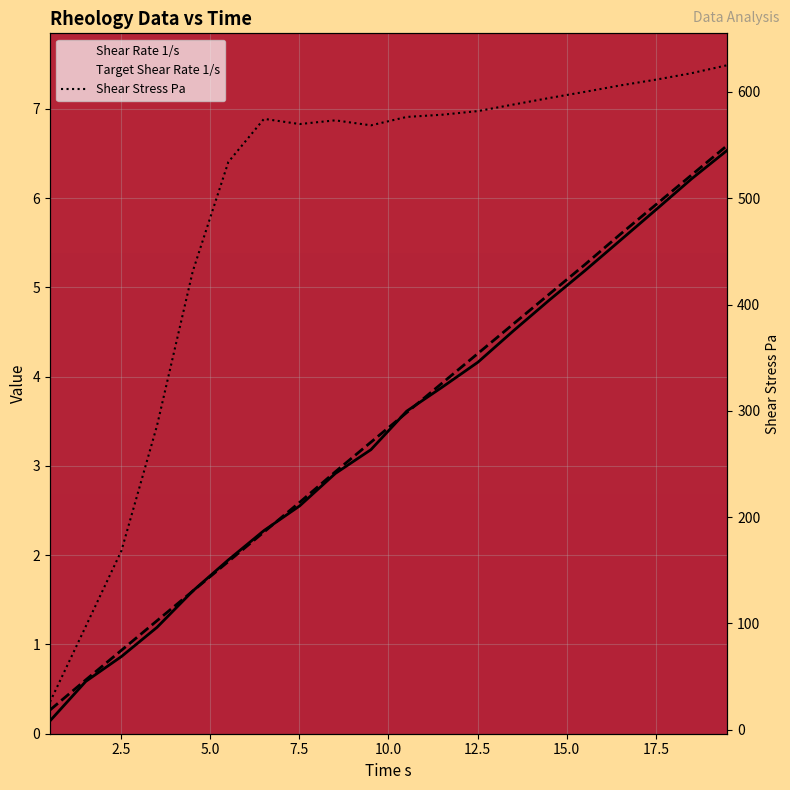

Is it true that Shear Rate 1/s equals 4.5 at 13.51?

True